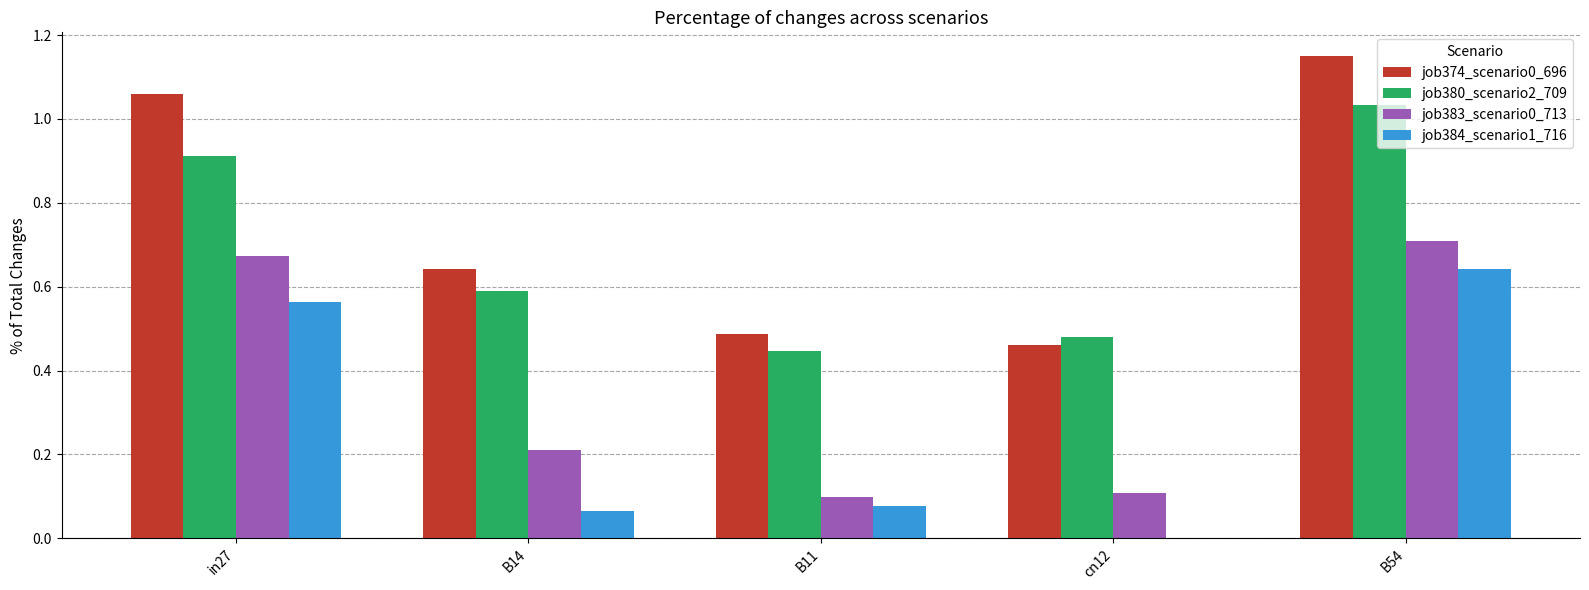

Is the value of job380_scenario2_709 at cn12 greater than the value of job383_scenario0_713 at B11?

Yes